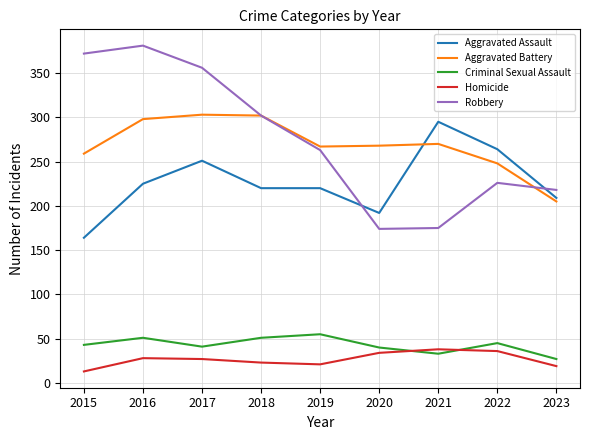

Which series has the largest total across all categories?

Robbery